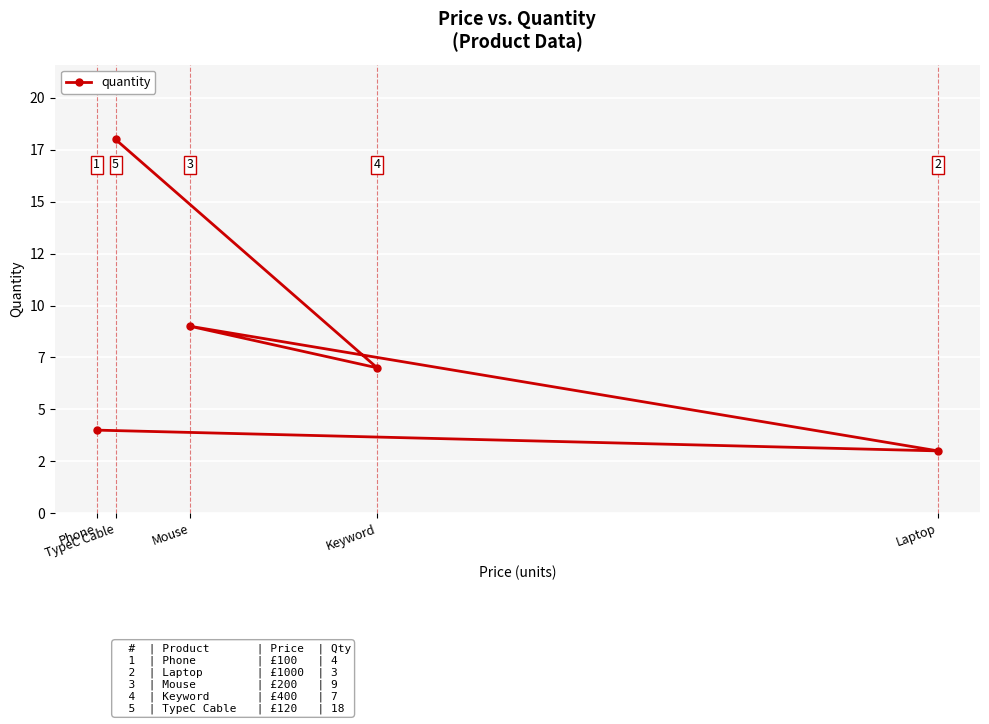

What is the greatest value displayed?

18